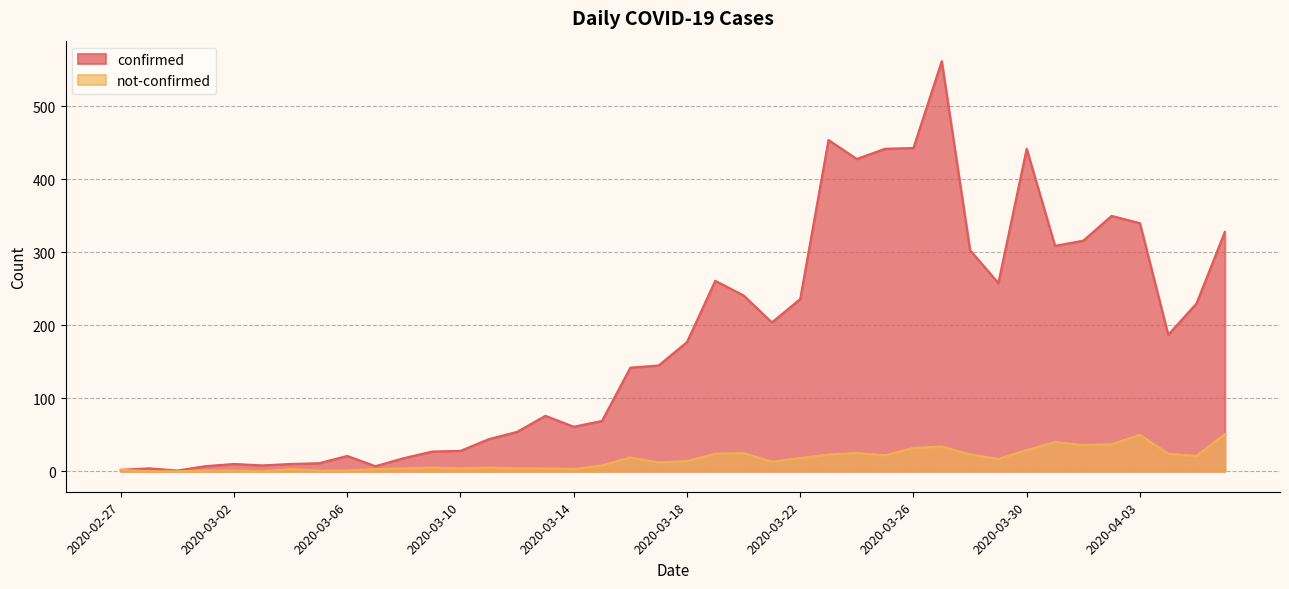

Reading right to left, extract all data points from this chart.

confirmed: 328	230	187	340	350	316	309	442	258	303	562	443	442	428	454	236	204	241	261	177	145	142	69	61	76	54	44	28	27	18	7	21	11	10	8	10	7	1	4	2
not-confirmed: 51	21	24	50	37	36	40	29	17	23	34	32	22	25	23	18	13	25	24	14	12	19	8	3	4	4	5	4	5	4	3	1	1	3	0	1	1	0	0	2